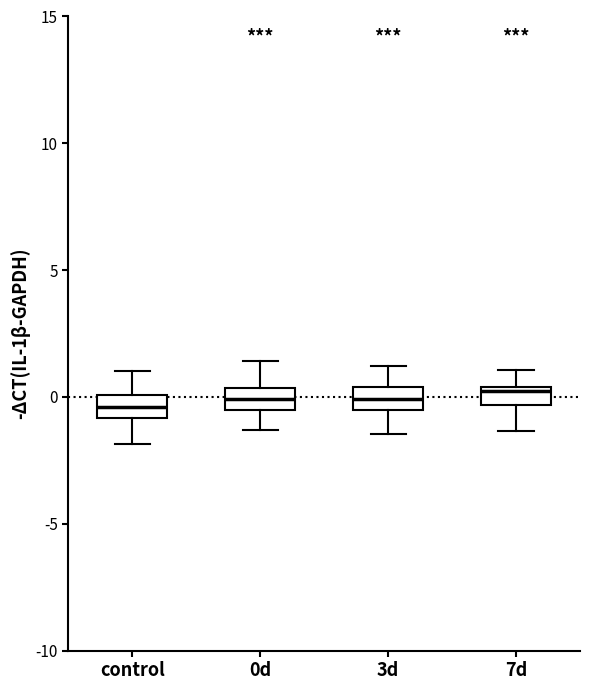

Where does the upper whisker of the box for 3d end on the y-axis? The values are not printed on the chart, so give them approximately, as read against the axis.

1.0